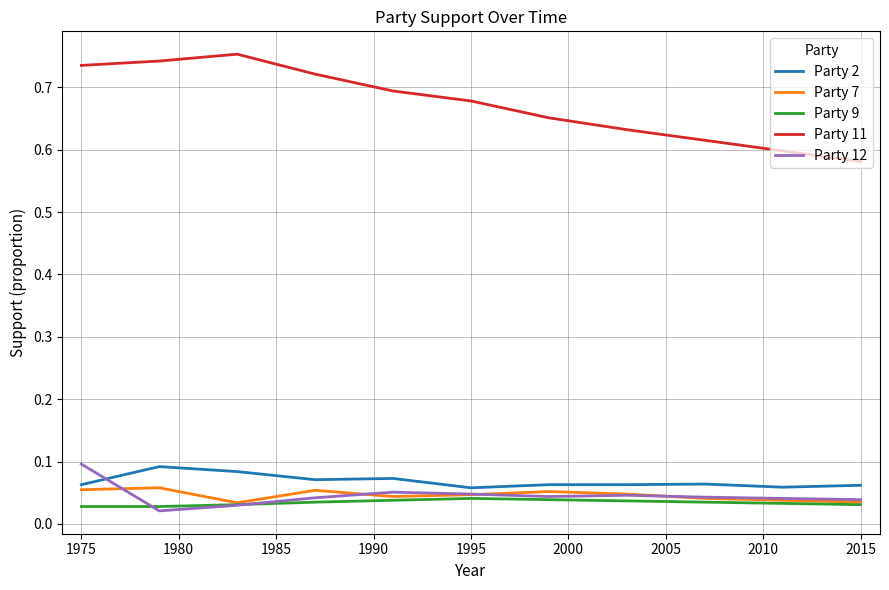

Does the chart display data point markers on the line(s)?

No